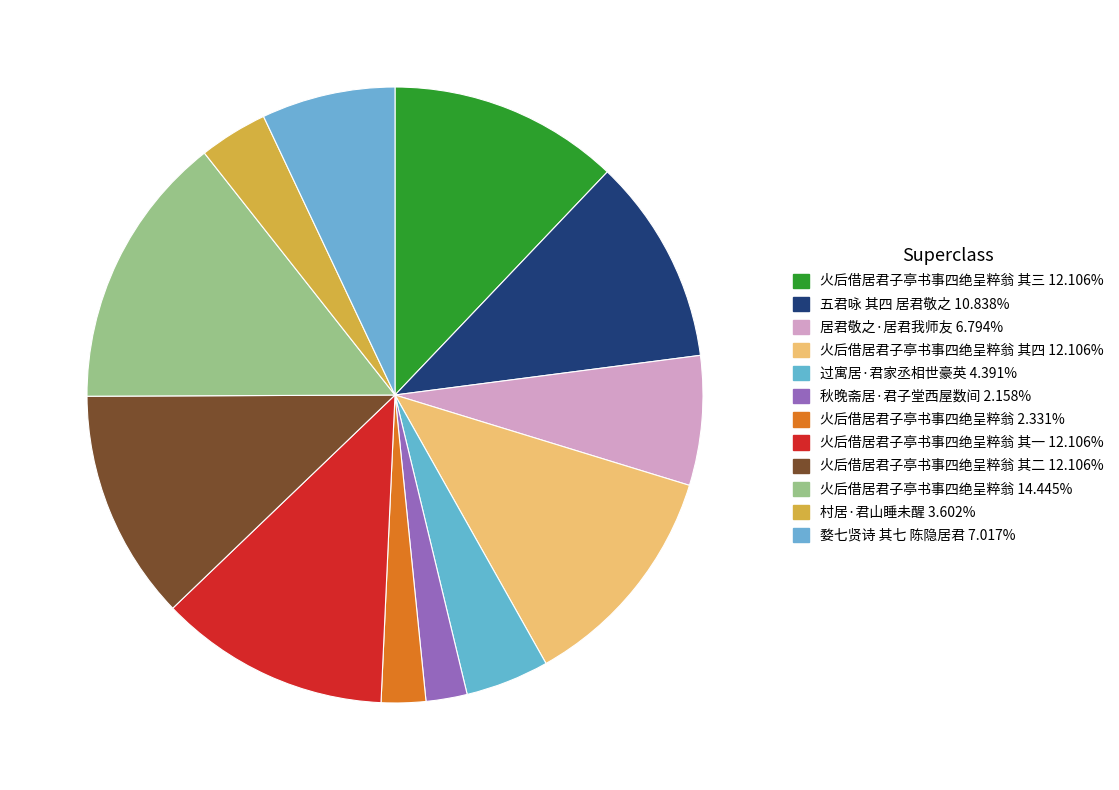

How many slices are in this pie chart?

12